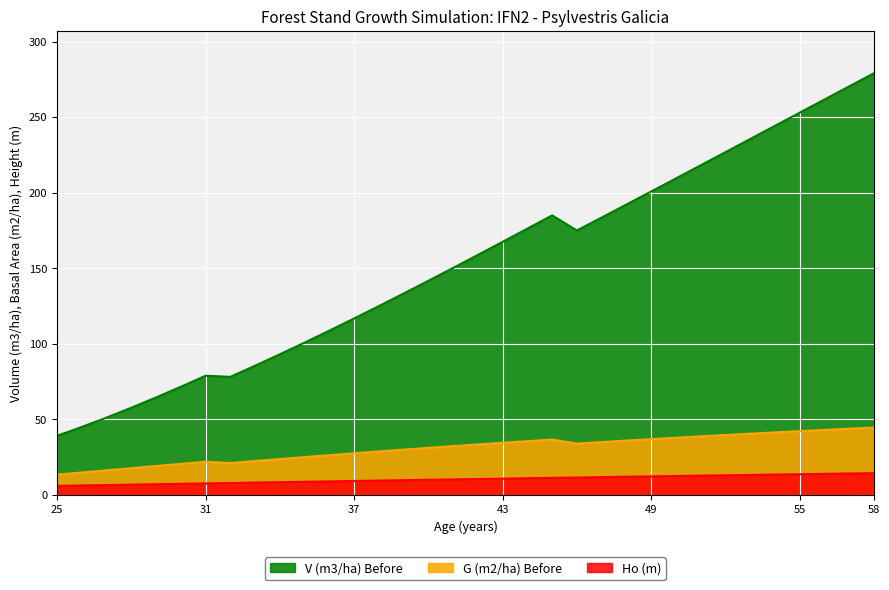

What are all the series names shown in the legend?

V (m3/ha) Before, G (m2/ha) Before, Ho (m)